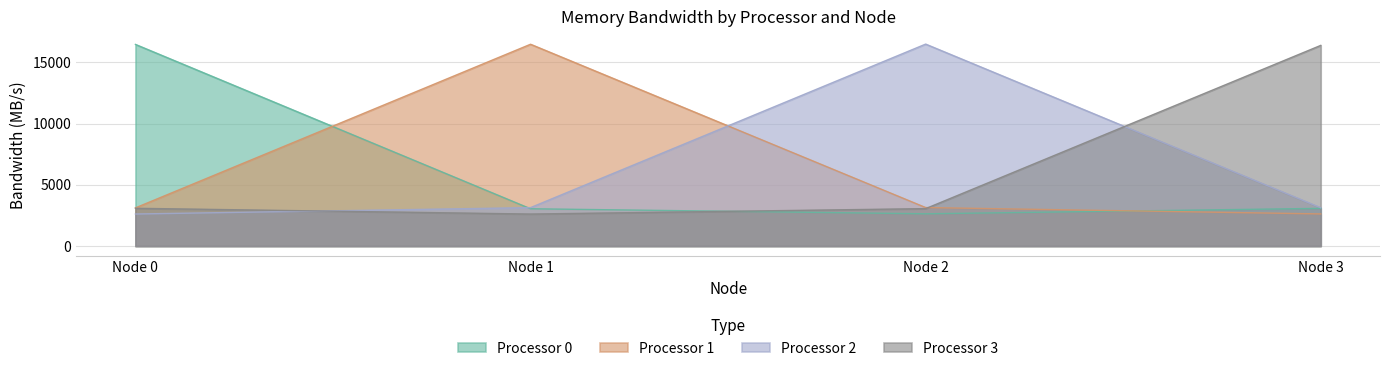

How many times do Processor 0 and Processor 3 cross each other?

1